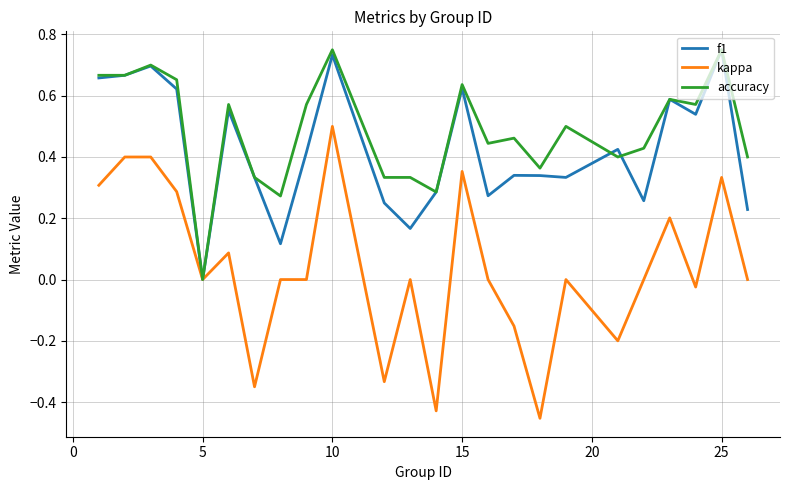

Which series has the largest total across all categories?

accuracy